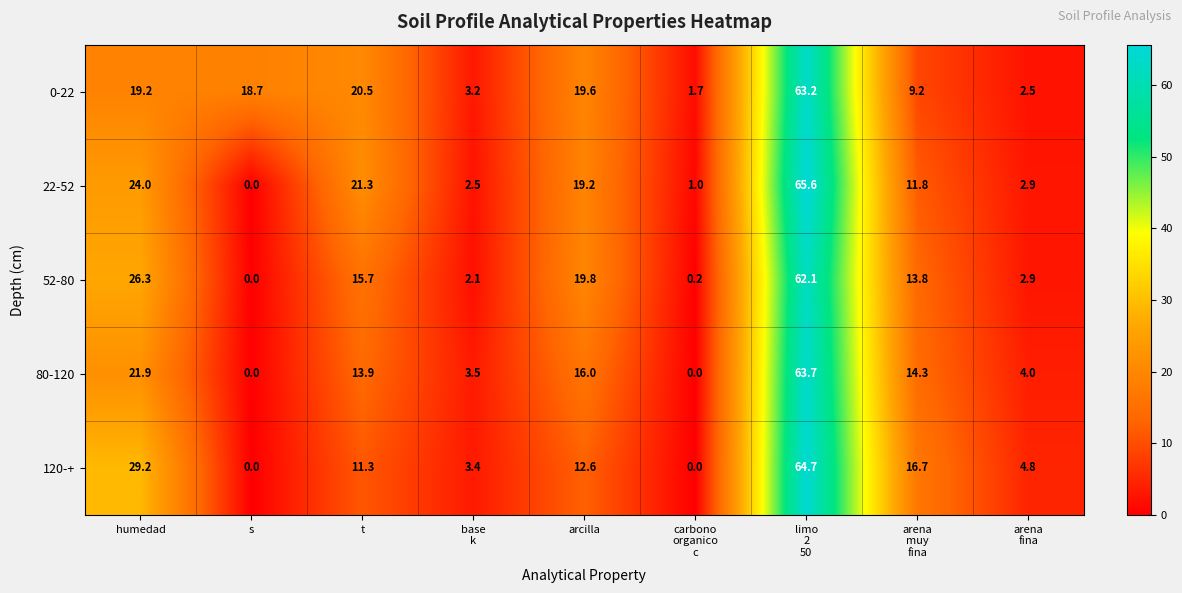

What is the sum of all 80-120 values?

137.3